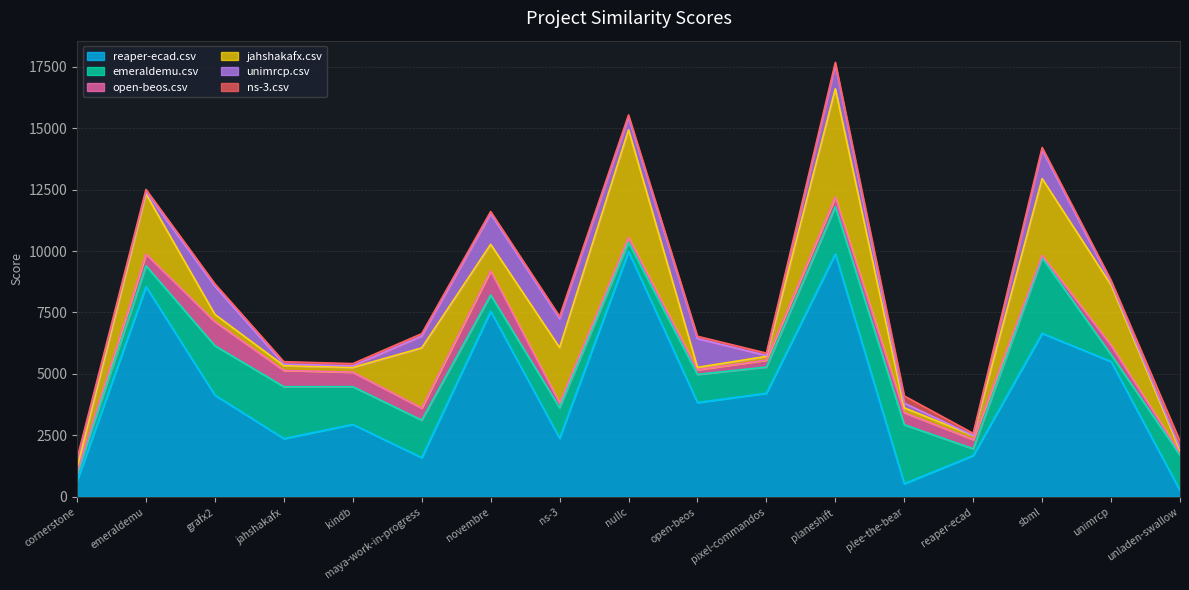

Where is ns-3.csv nearest to the value 190?

cornerstone.csv